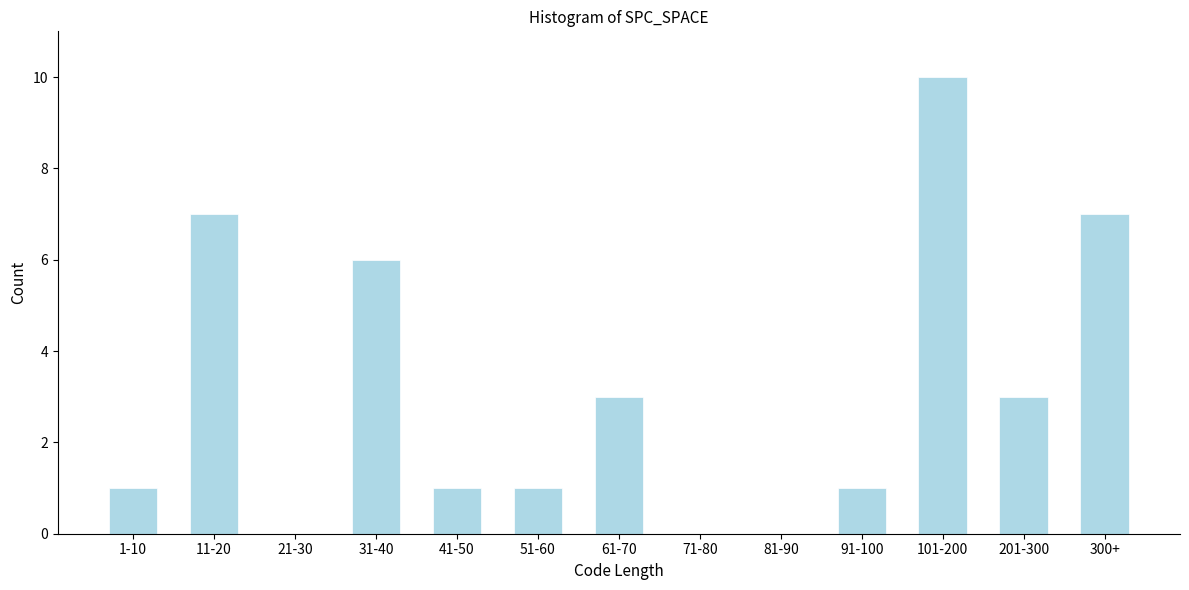

Reading right to left, transcribe all the data shown in this chart.

300+=7	201-300=3	101-200=10	91-100=1	81-90=0	71-80=0	61-70=3	51-60=1	41-50=1	31-40=6	21-30=0	11-20=7	1-10=1